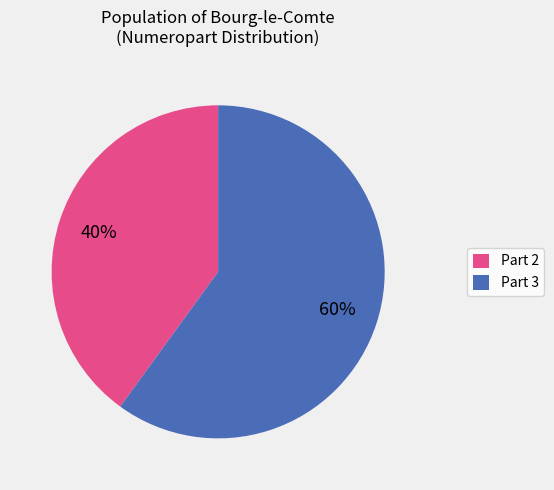

Is Part 3 the majority of the pie?

Yes